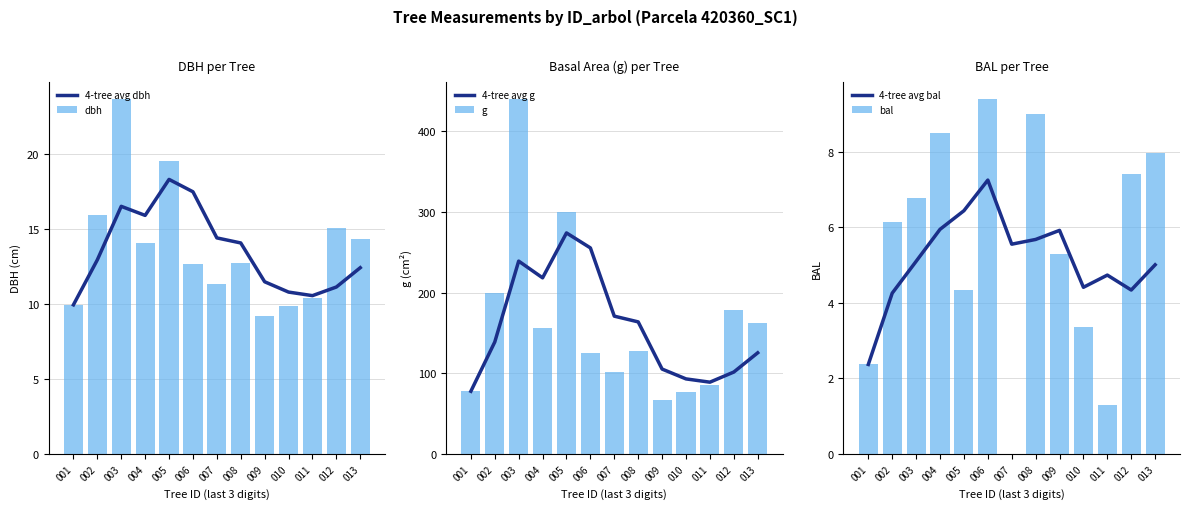

Rank the series by their maximum value, from highest to lowest.

g, 4-tree avg g, dbh, 4-tree avg dbh, bal, 4-tree avg bal